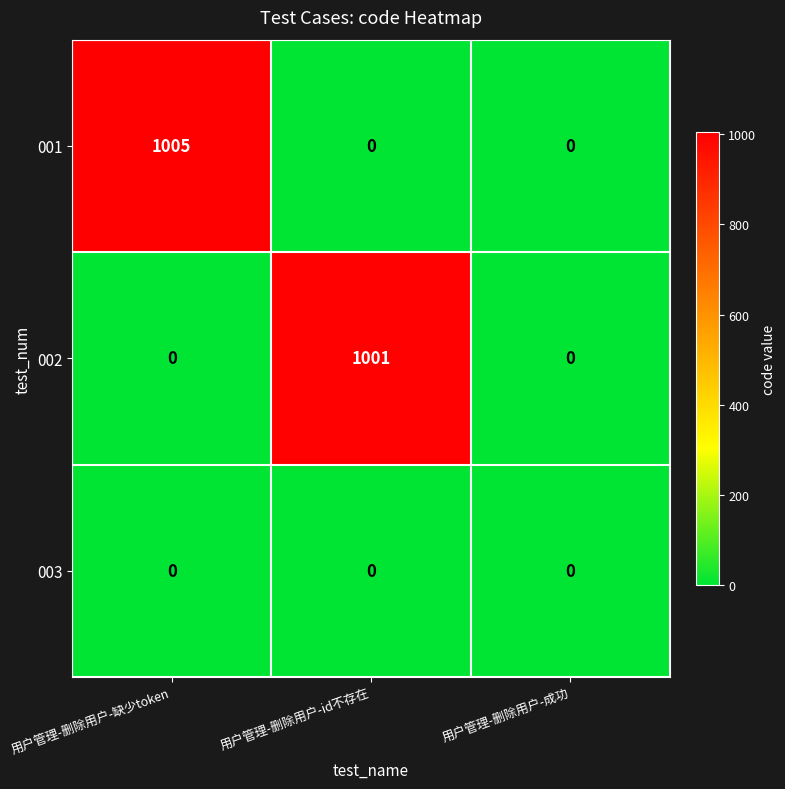

True or false: 003 has a value of 0 at 用户管理-删除用户-缺少token.

True